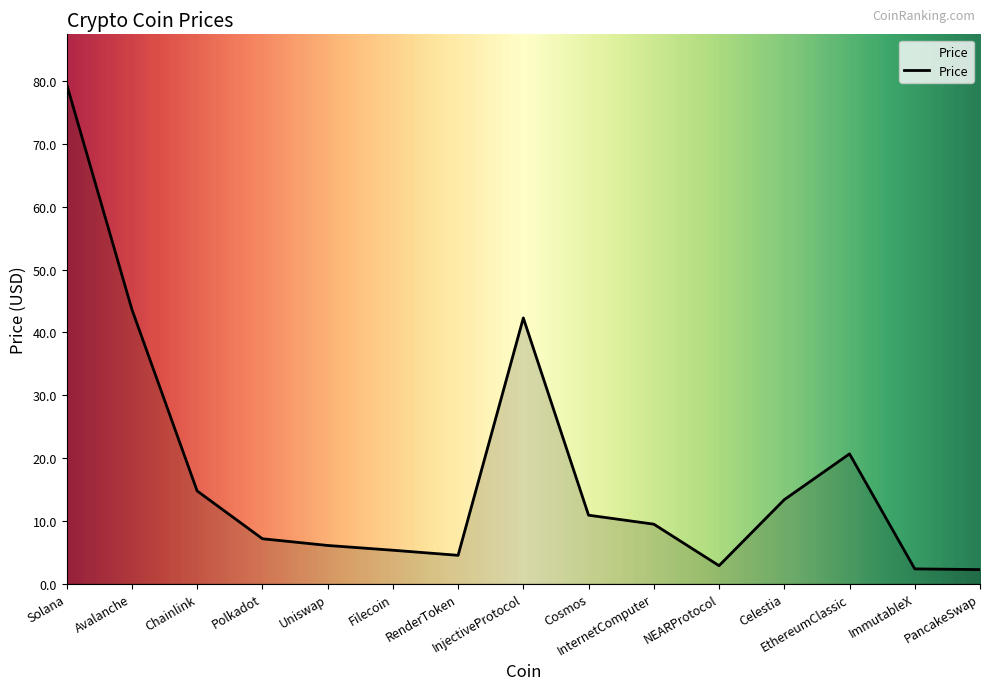

What is the maximum value shown in the chart?

79.5